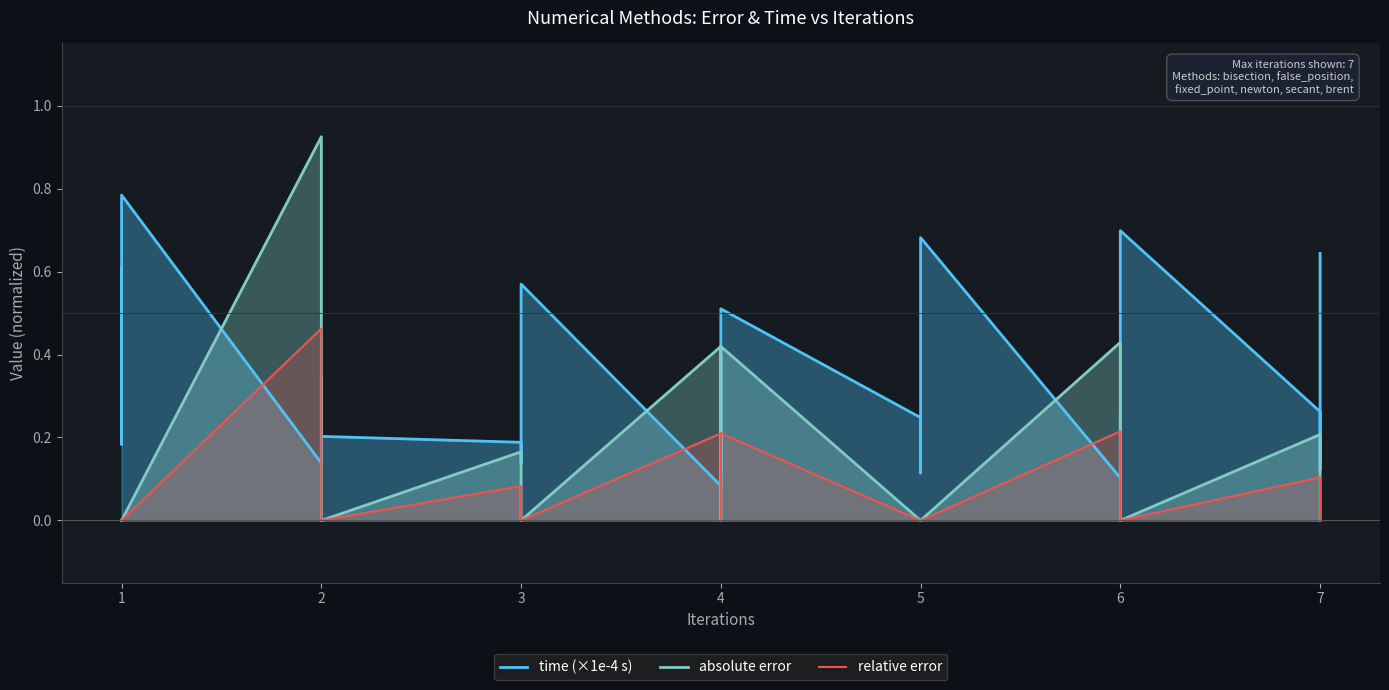

The relative error series shows 0.0 at 7. True or false?

False